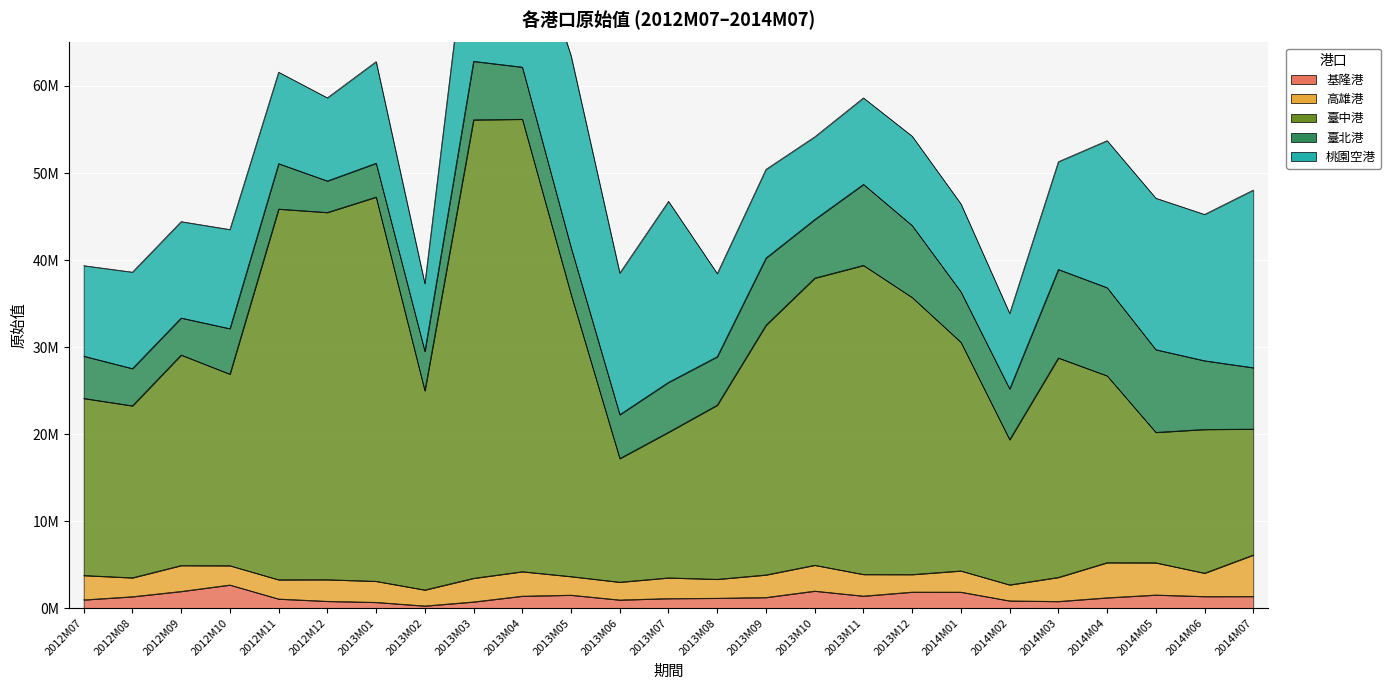

What is the approximate value of 臺北港 at 2012M07, to the nearest 100?

4858000